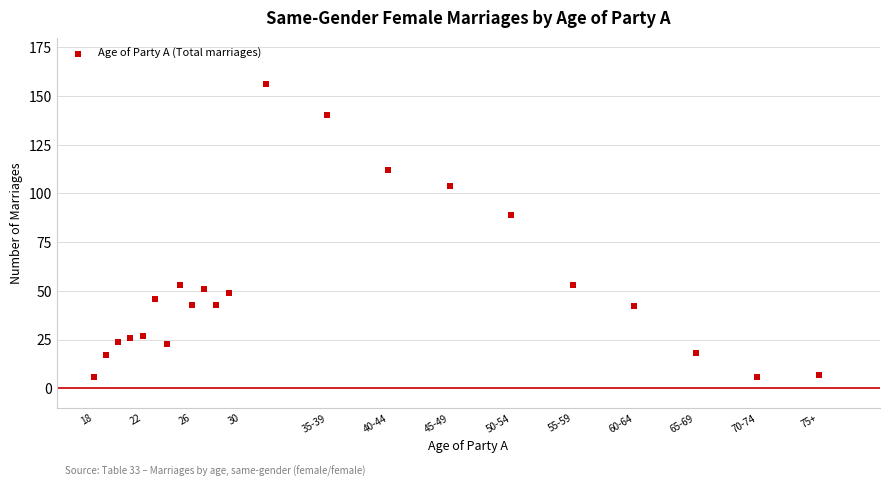

What is the range of X values (max minus min)?

59